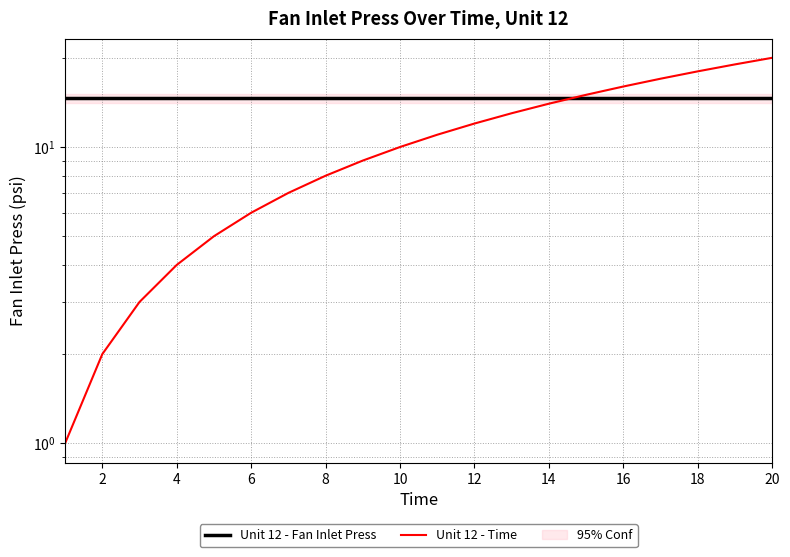

How many distinct data groups are displayed?

2